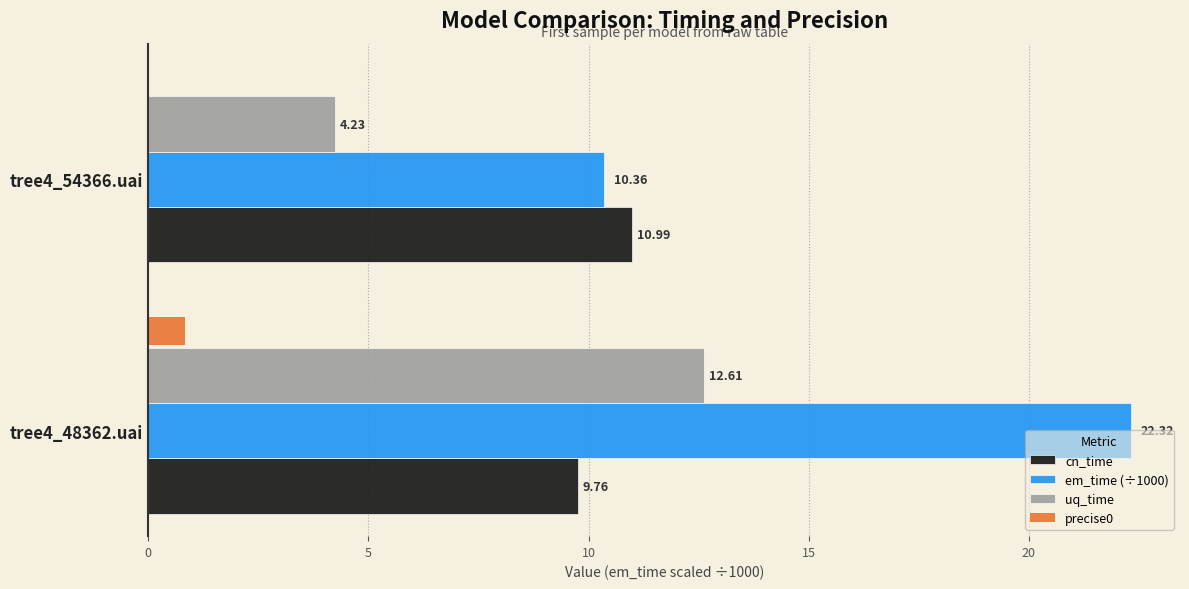

How many categories are shown in the chart?

2